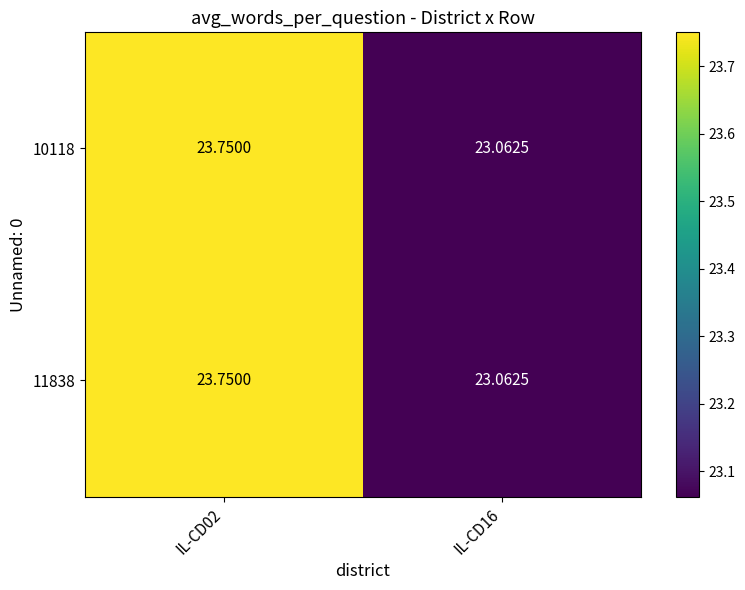

How many categories are shown in the chart?

2